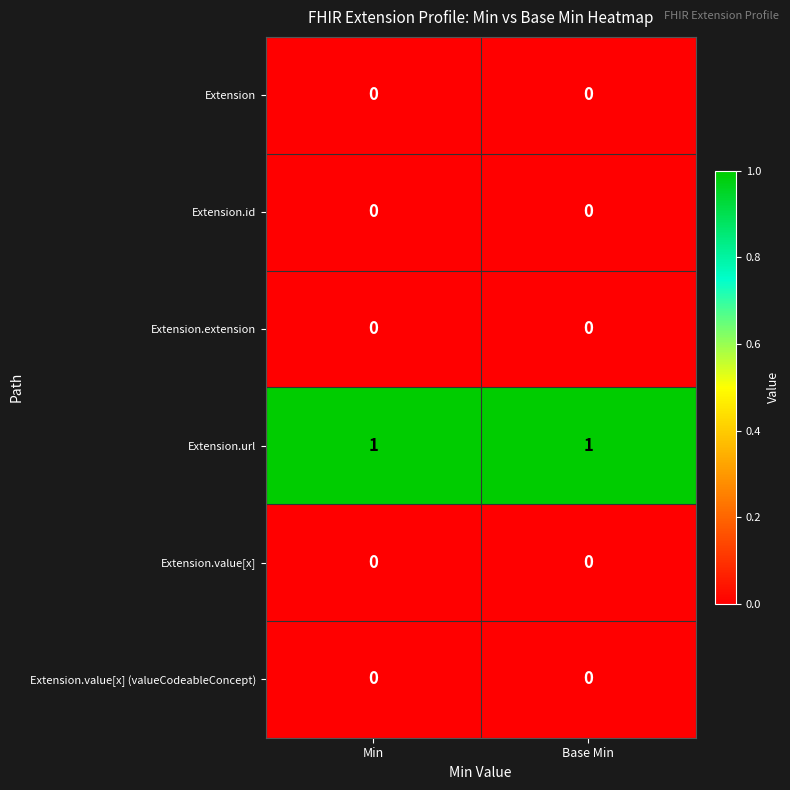

Reading left to right, extract all data points from this chart.

Extension: Min=0	Base Min=0
Extension.id: Min=0	Base Min=0
Extension.extension: Min=0	Base Min=0
Extension.url: Min=1	Base Min=1
Extension.value[x]: Min=0	Base Min=0
Extension.value[x] (valueCodeableConcept): Min=0	Base Min=0